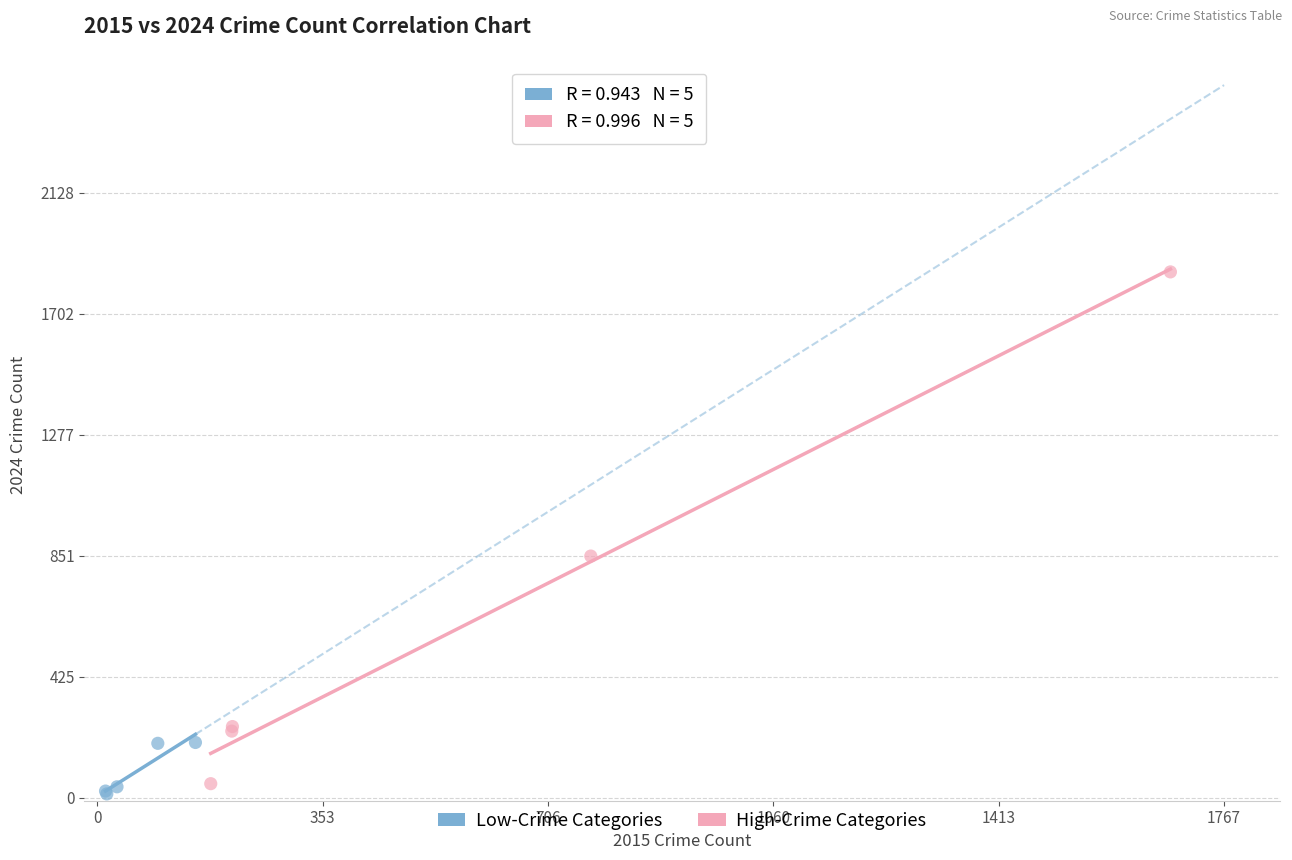

What are all the series names shown in the legend?

Low-Crime Categories, High-Crime Categories